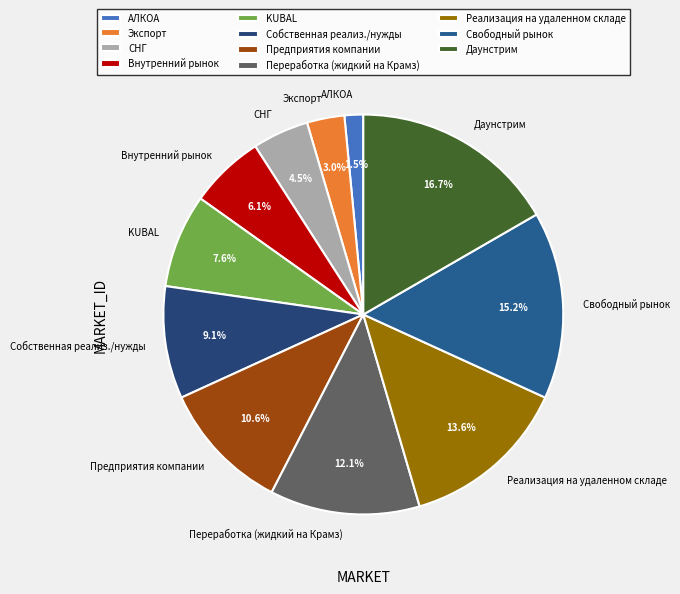

How many segments does this pie chart have?

11